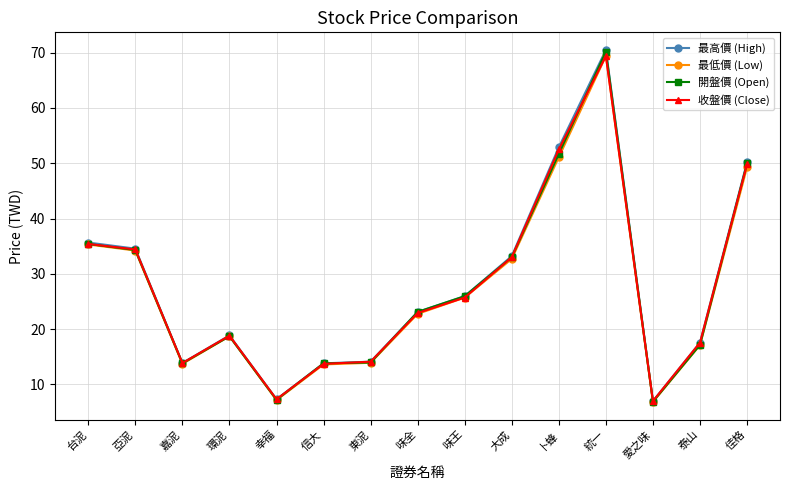

True or false: 開盤價 (Open) and 收盤價 (Close) intersect in this chart.

True